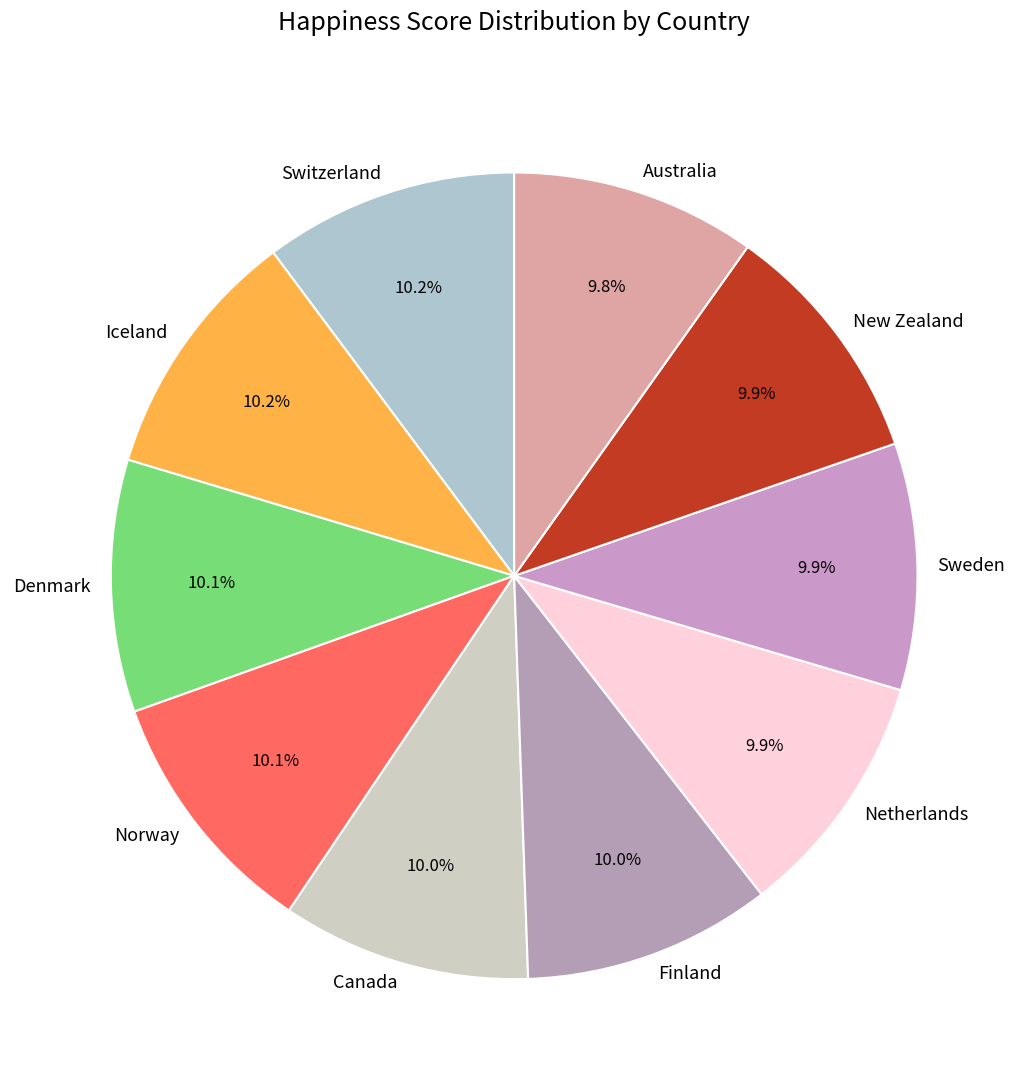

True or false: Norway accounts for 10% of the total.

True